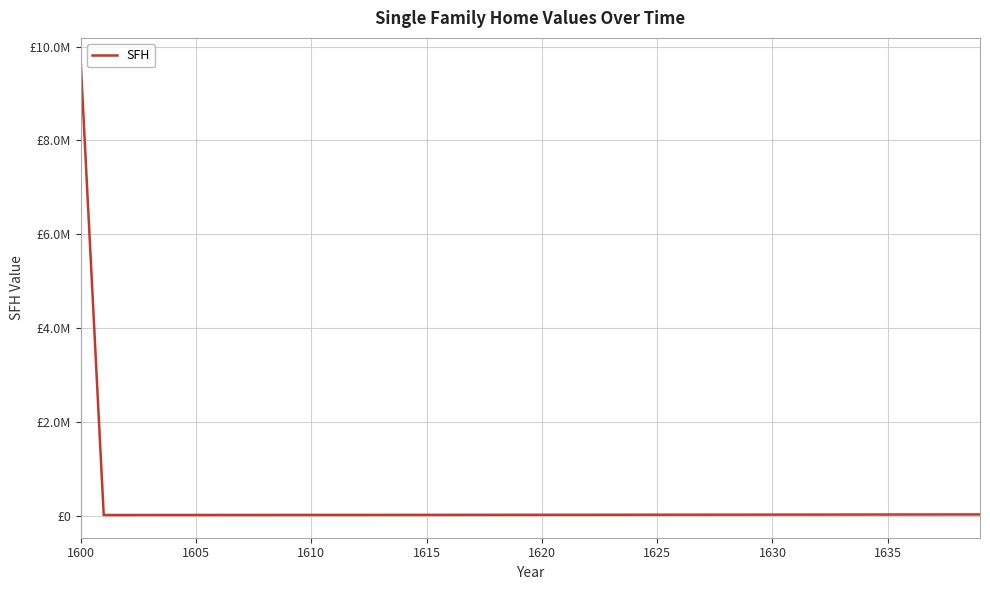

What is the greatest value displayed?

9699885.7